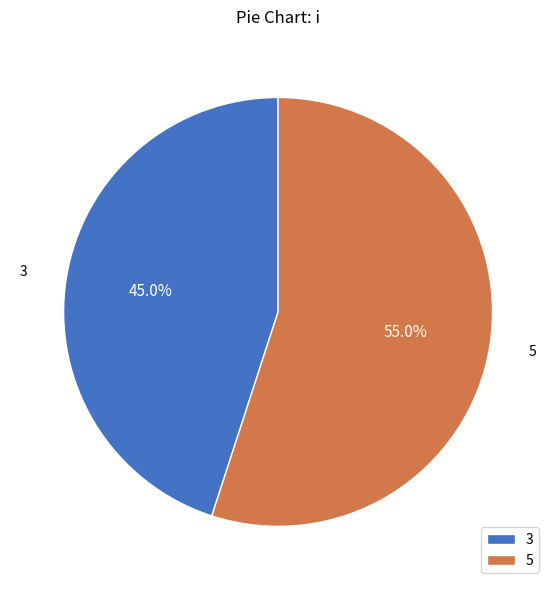

How many slices are in this pie chart?

2